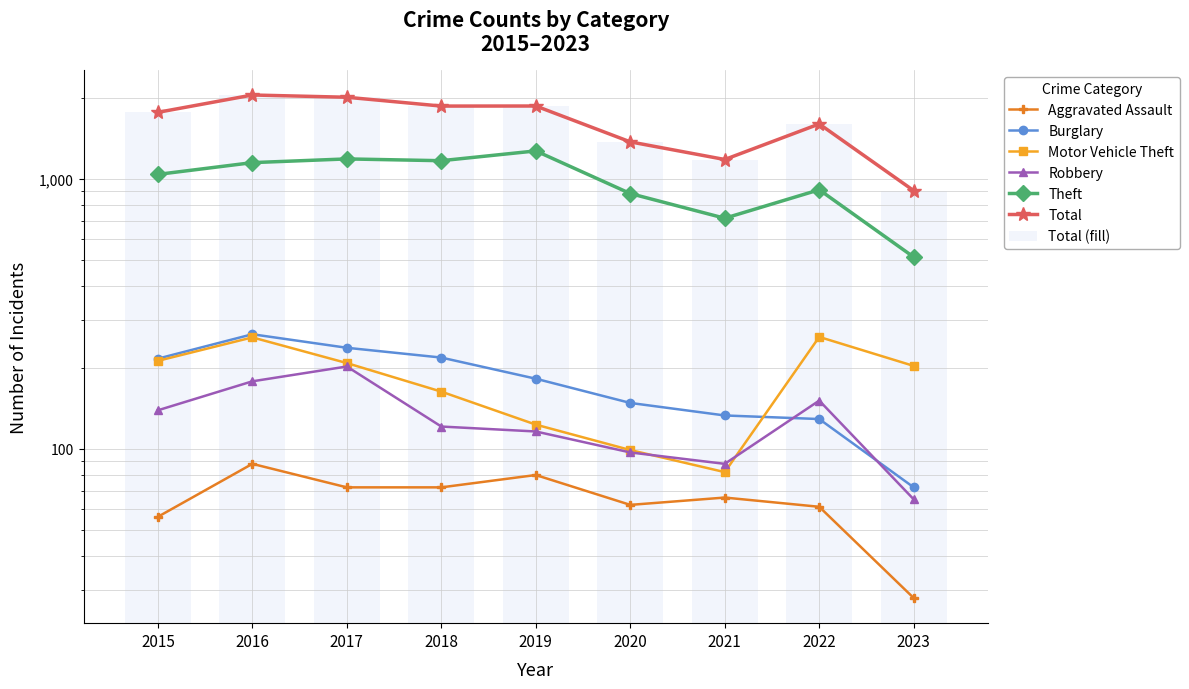

At which category is the sum across all series the highest?

2016